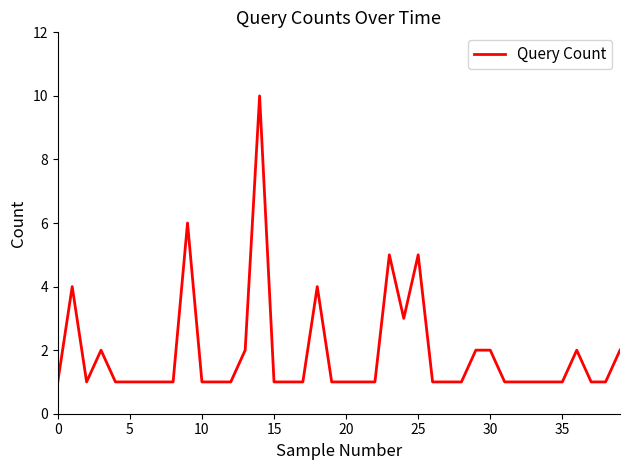

What is the greatest value displayed?

10